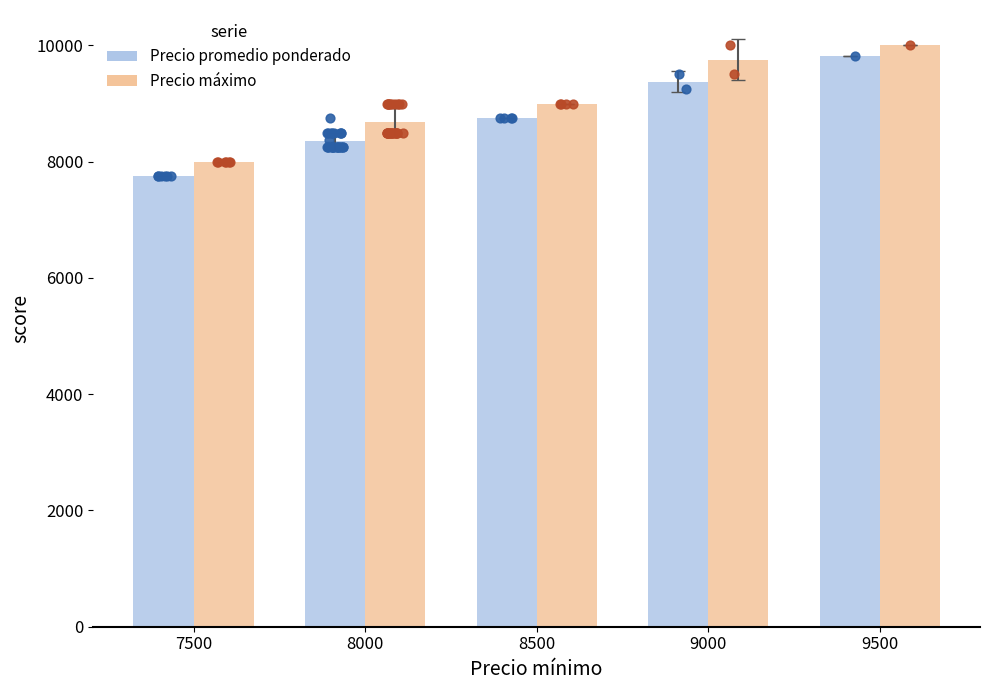

At how many categories does at least one series exceed 9987?

1